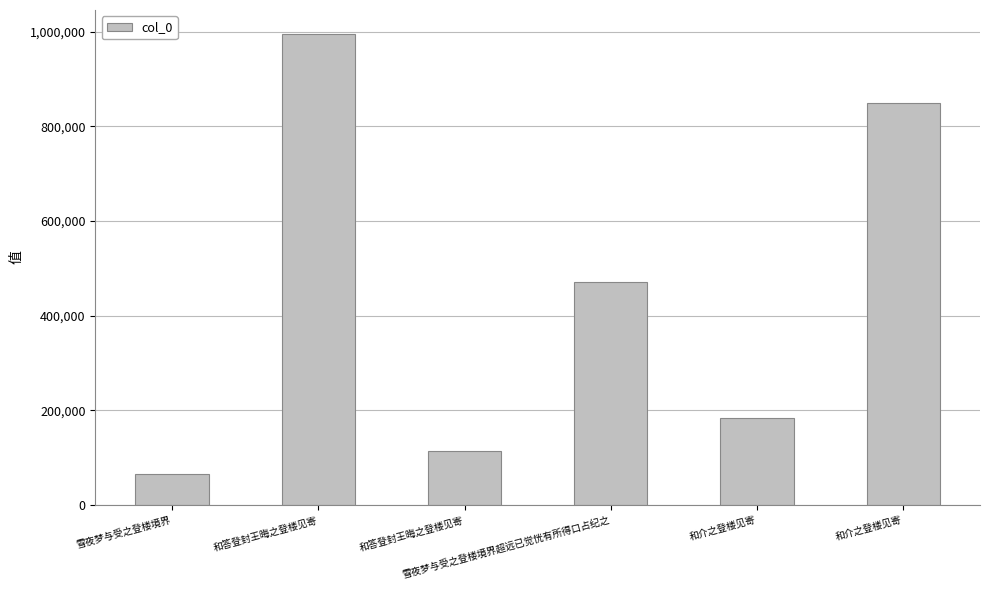

At which label is the value closest to 531123?

雪夜梦与受之登楼境界超远已觉恍有所得口占纪之